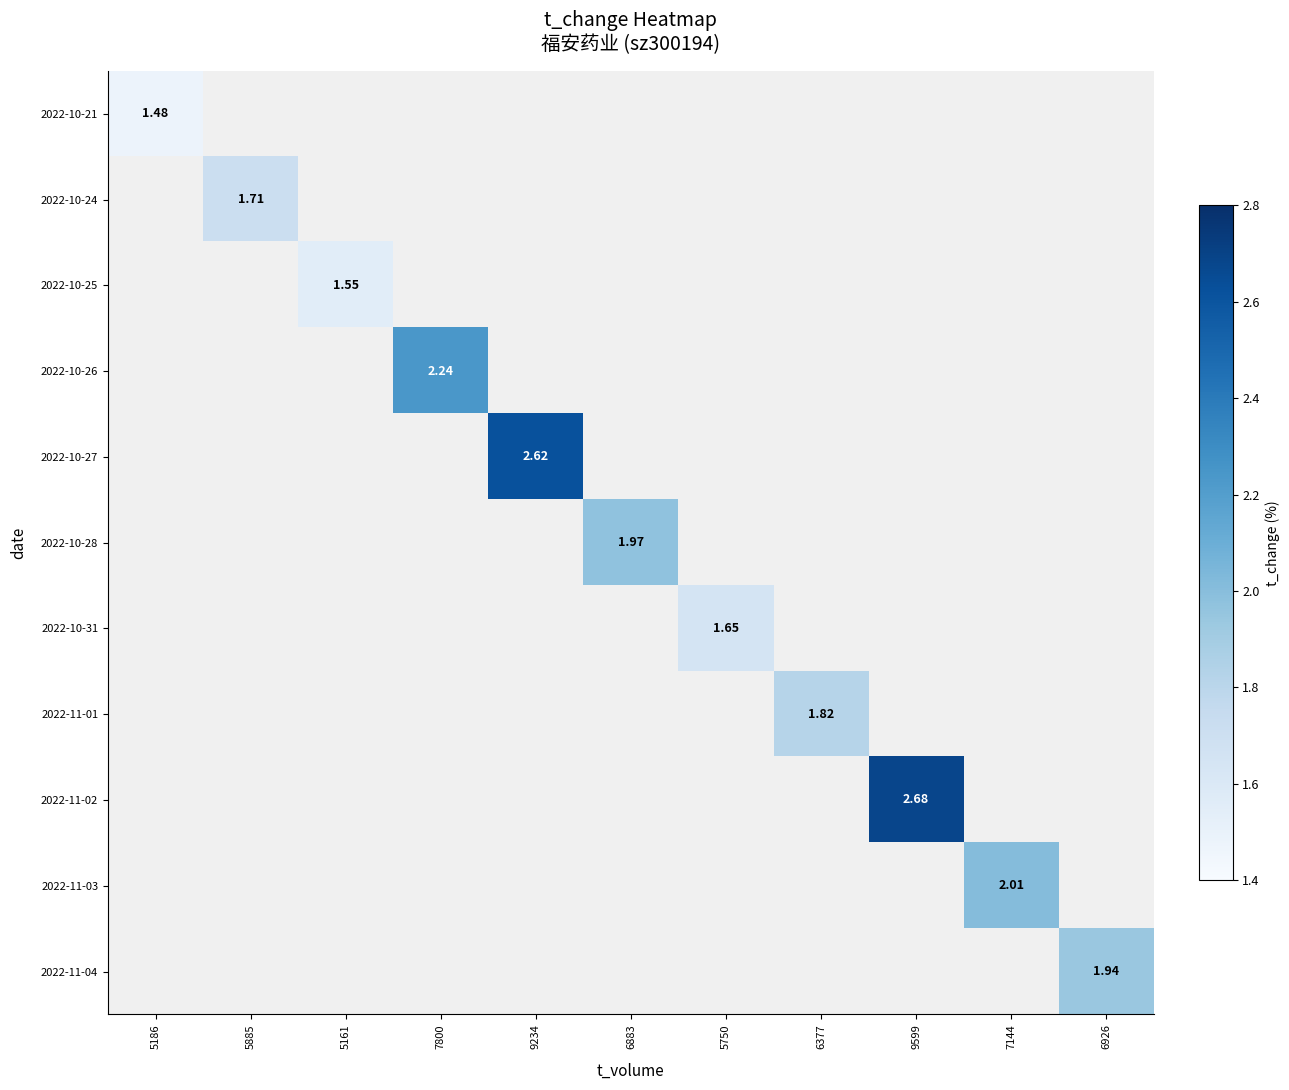

Is the value of 2022-10-21 at 9599 greater than the value of 2022-10-24 at 6377?

No